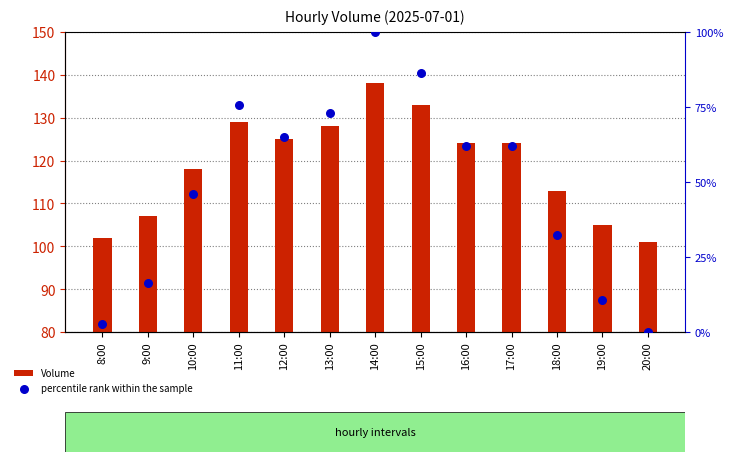

What is the total value across all series at 13:00?

201.0